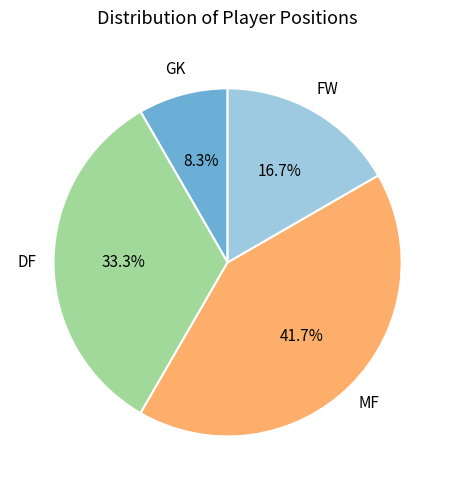

Is there a majority slice in this chart?

No